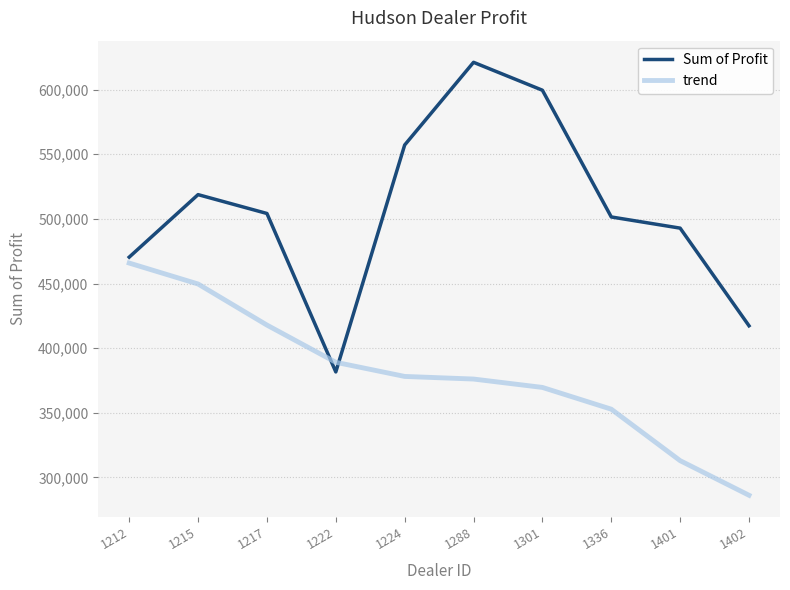

What is the difference between the maximum and minimum values in the trend series?

179622.0